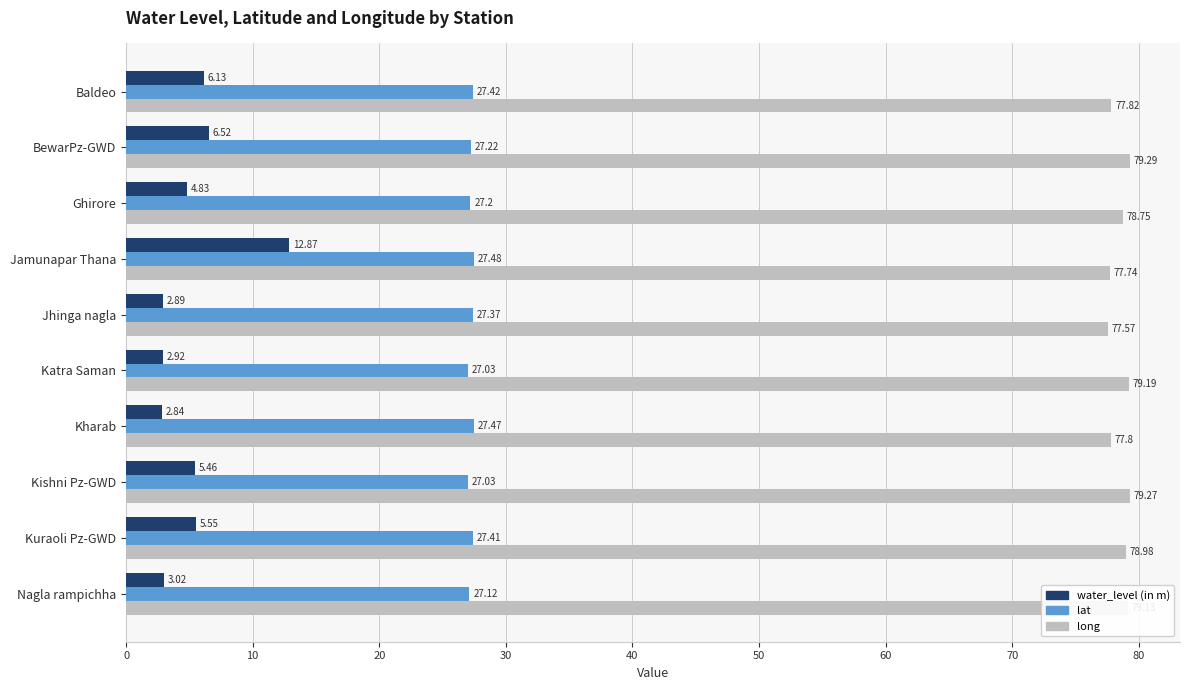

Is the value of long at Katra Saman greater than the value of lat at Nagla rampichha?

Yes